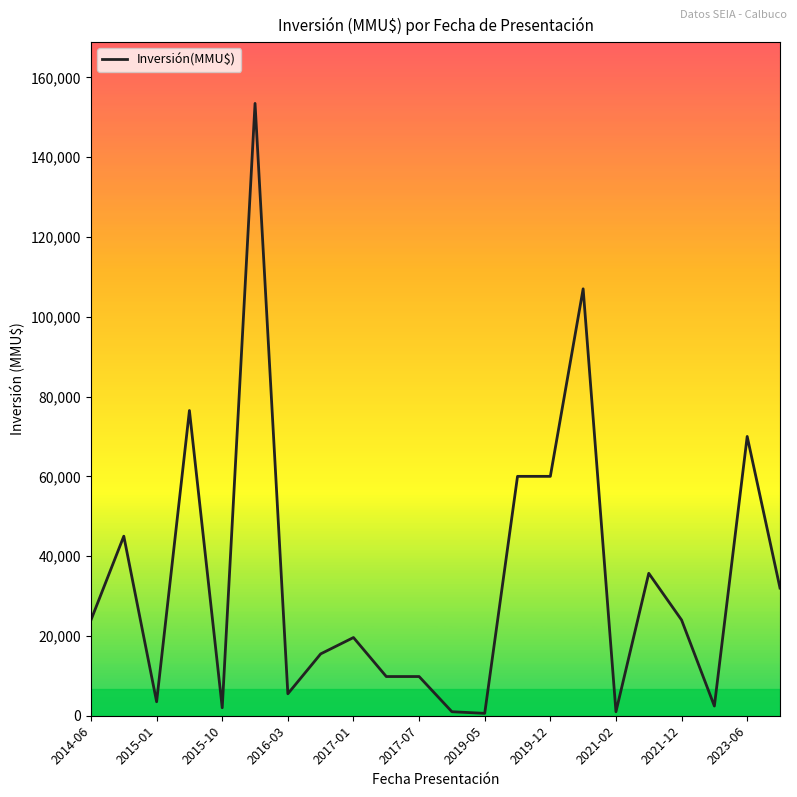

What is the greatest value displayed?

153471